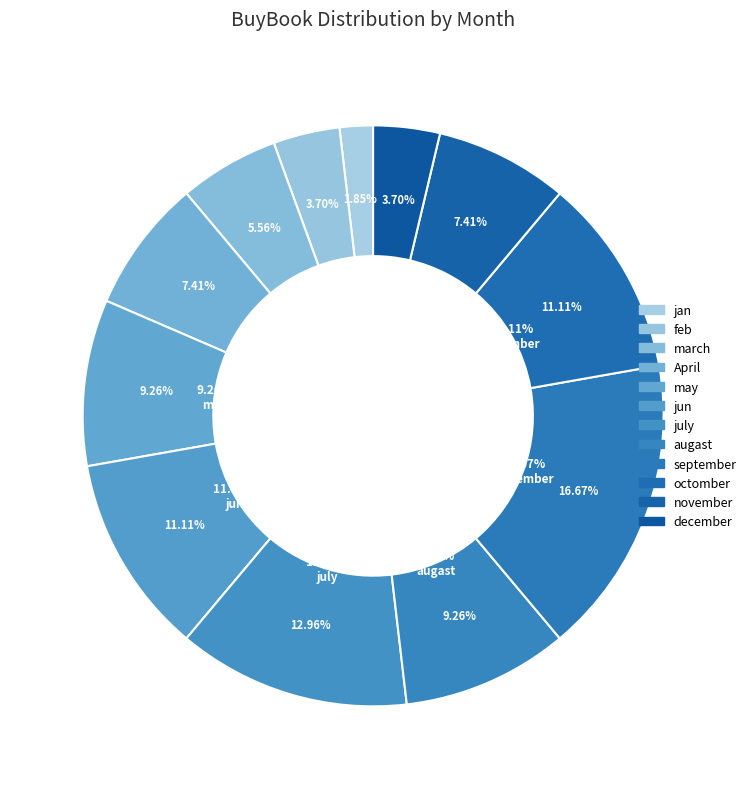

The augast slice represents 20% of the pie. True or false?

False